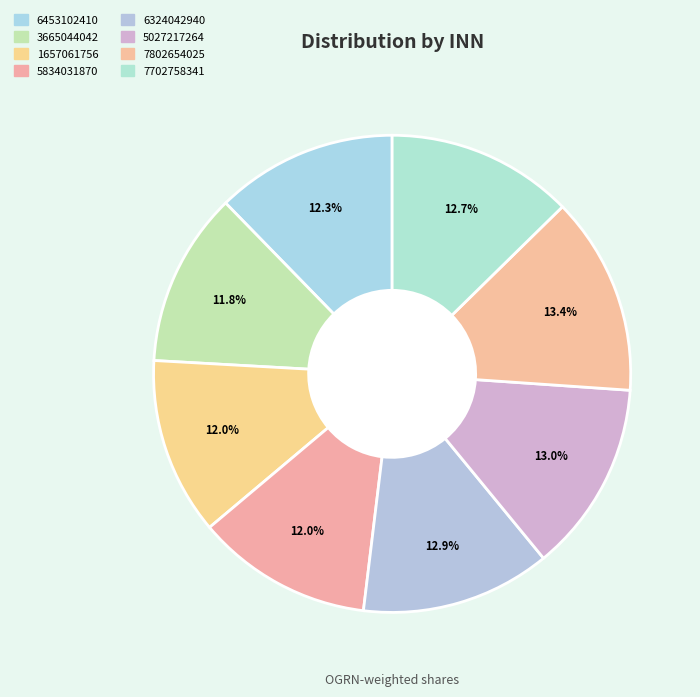

To the nearest percent, what percentage of the pie is 6324042940?

13%